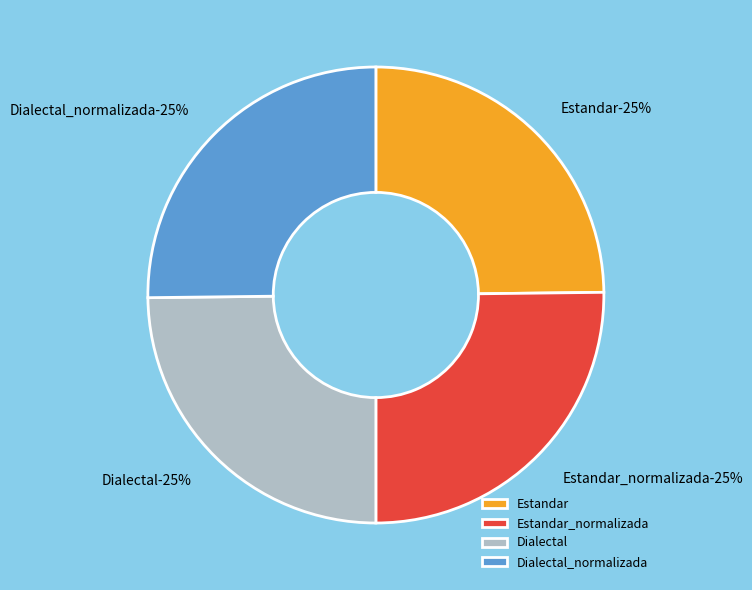

Is it true that Estandar is 39% of the pie?

False